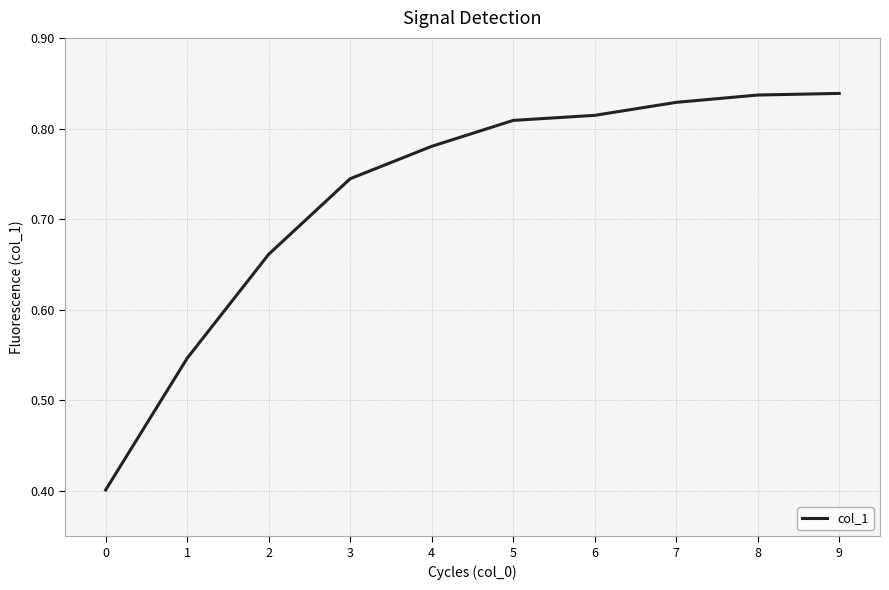

What is the difference between the maximum and minimum values?

0.4